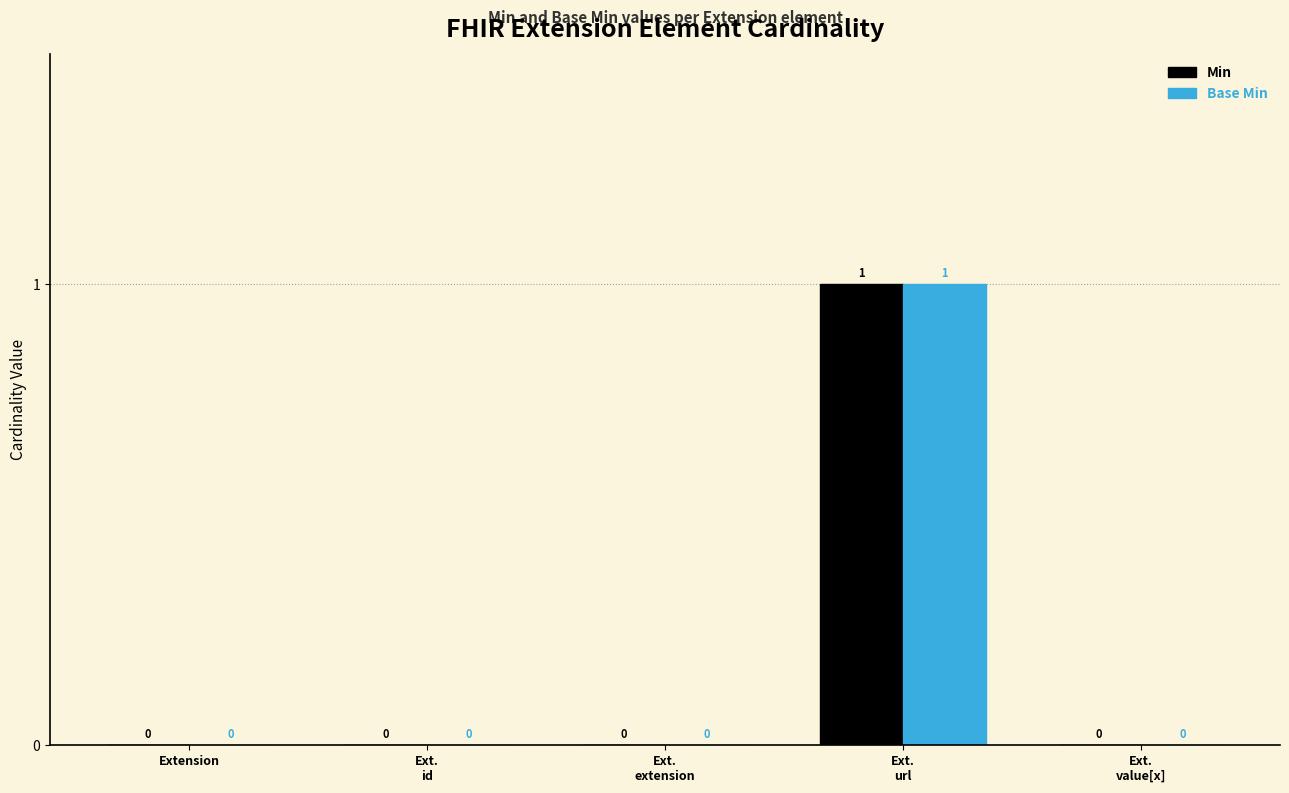

How many groups of bars are there?

5